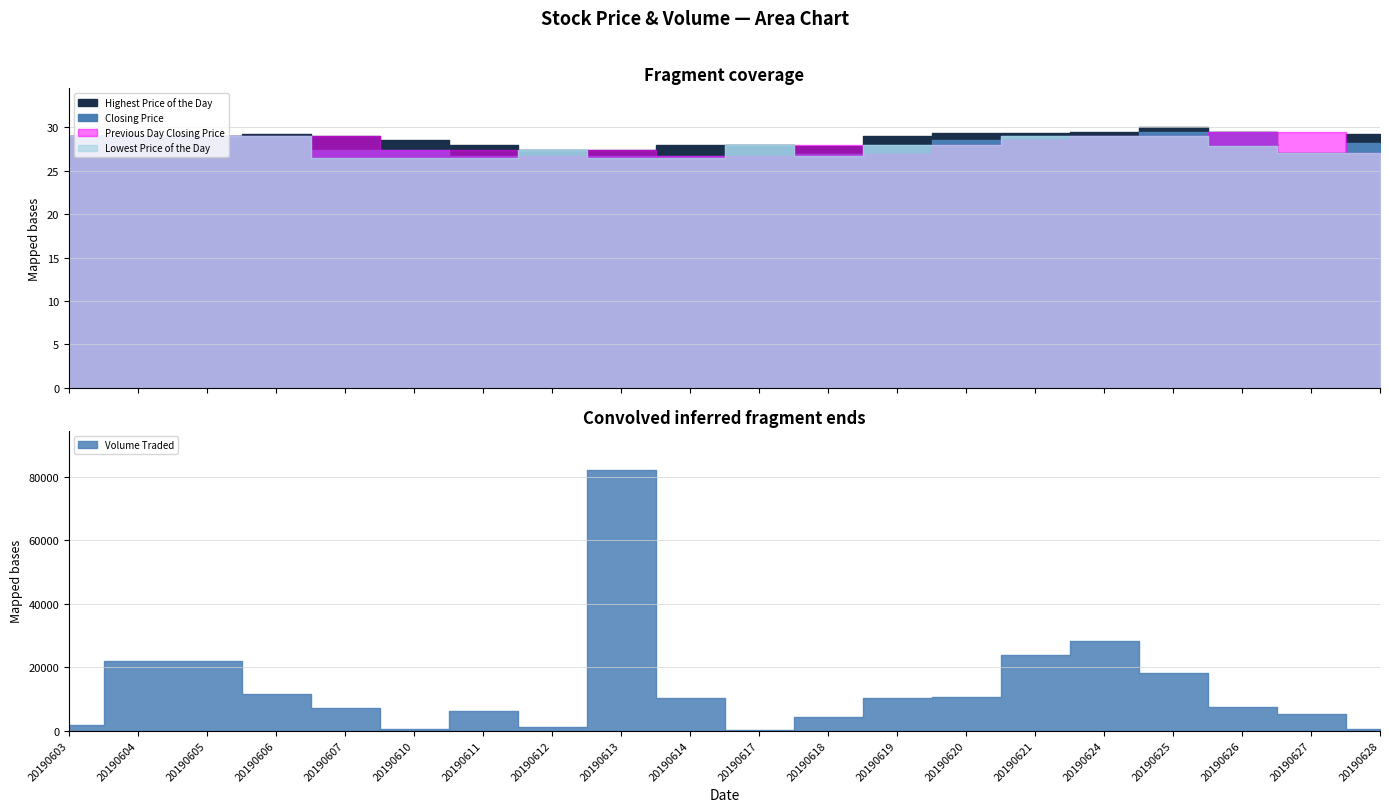

True or false: Previous Day Closing Price and Closing Price intersect in this chart.

True